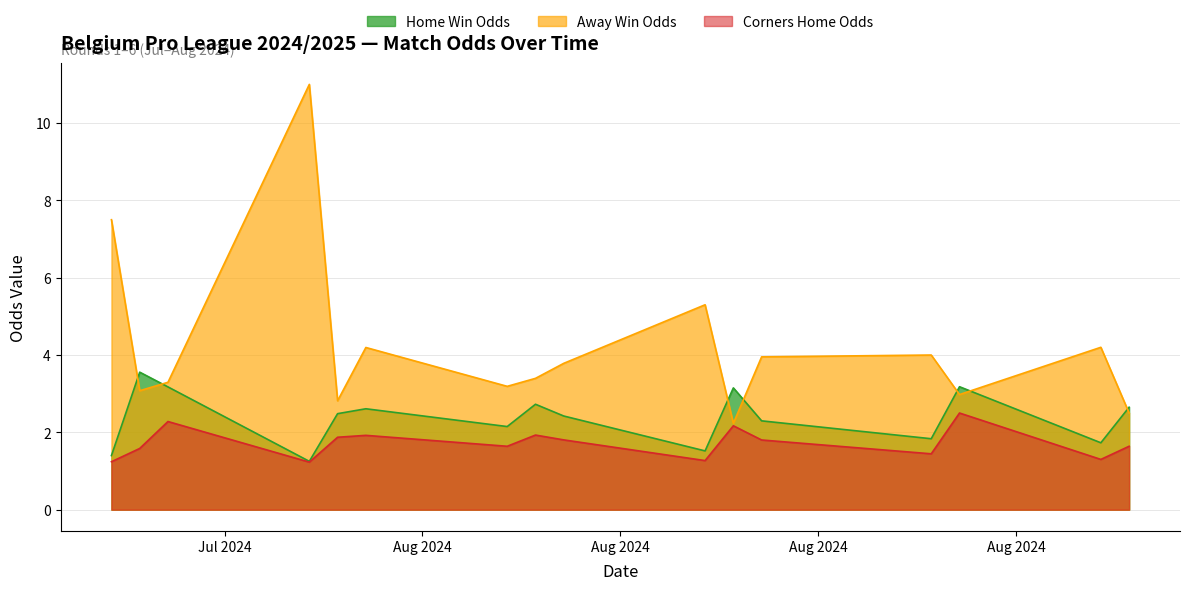

Which series has the largest range (max minus min)?

Away Win Odds